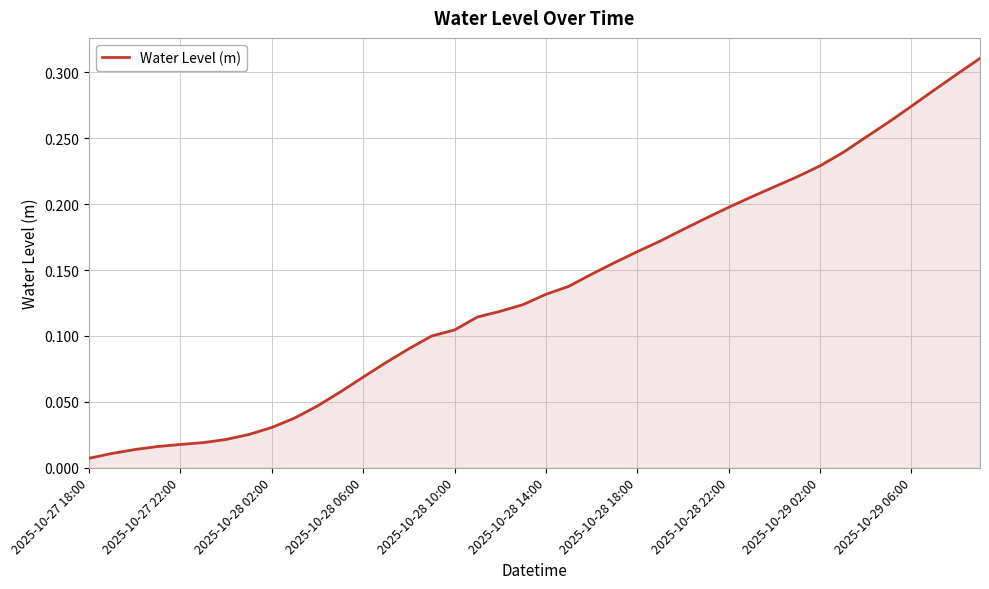

Is this an area chart (filled region under the line)?

Yes